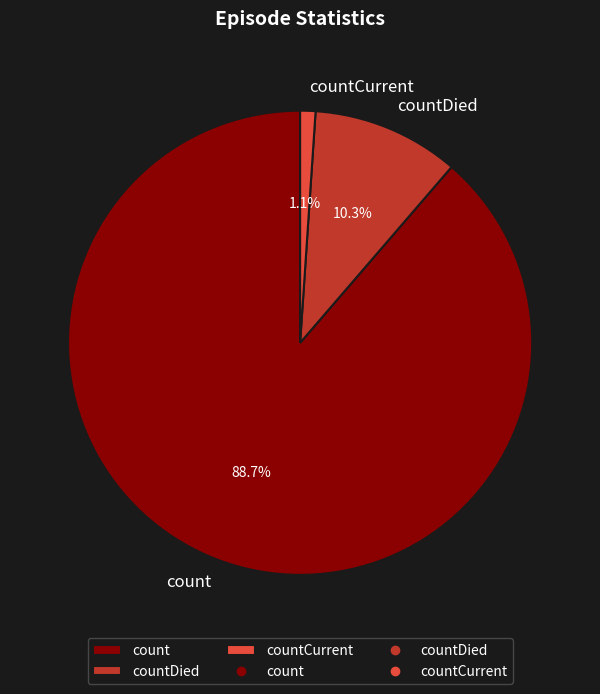

Which has a higher value, countCurrent or count?

count